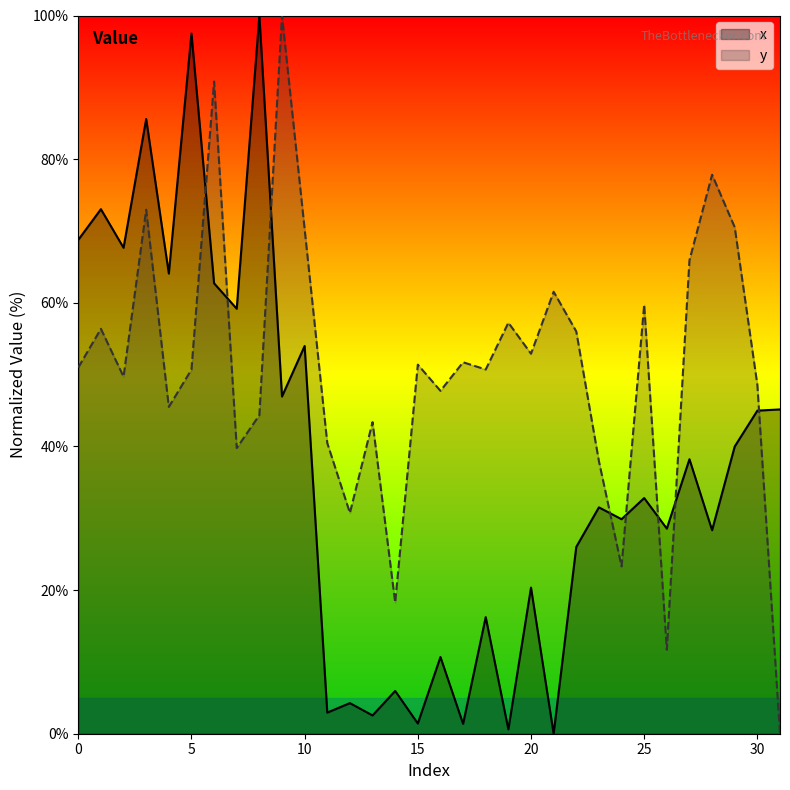

How many data points in y are less than 50?

14